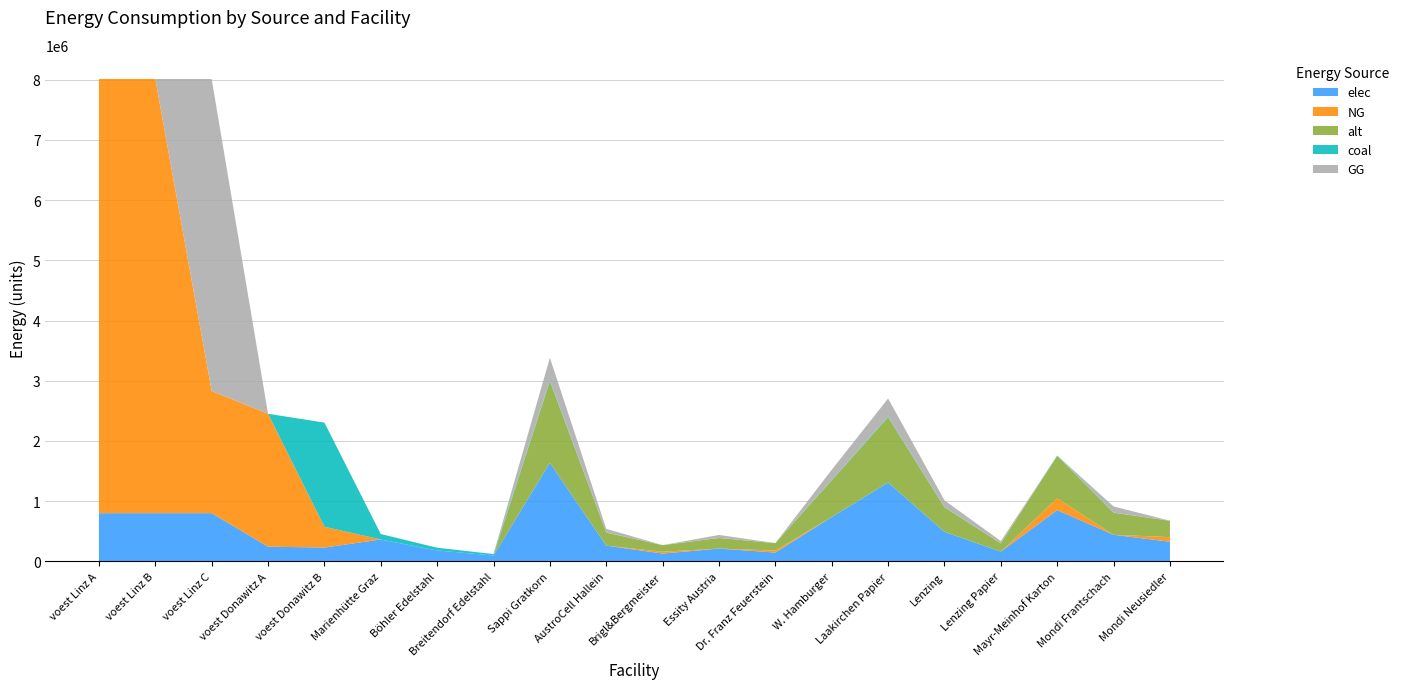

Reading right to left, transcribe all the data shown in this chart.

elec: 327561.3	442207.8	851659.4	163780.7	491342.0	1310245.3	737013.0	147402.6	212914.9	131024.5	262049.1	1637806.6	97674.7	182030.1	364060.2	230475.2	245186.4	801043.8	801043.8	801043.8
coal: 2786.2	3761.3	7244.1	1393.1	4179.3	11144.7	6268.9	1253.8	1811.0	1114.5	2228.9	13930.9	24418.7	45507.5	91015.1	1728564.3	0.0	0.0	0.0	0.0
alt: 270568.6	365267.6	703478.3	135284.3	405852.8	1082274.3	608779.3	121755.9	175869.6	108227.4	216454.9	1352842.8	0.0	0.0	0.0	0.0	0.0	0.0	0.0	0.0
NG: 75505.3	0.0	196313.9	0.0	0.0	0.0	0.0	33977.4	0.0	30202.1	0.0	0.0	0.0	0.0	0.0	345712.9	2206677.8	2029116.4	7209394.6	7209394.6
GG: 0.0	101932.2	0.0	37752.7	113258.0	302021.4	169887.0	0.0	49078.5	0.0	60404.3	377526.7	0.0	0.0	0.0	0.0	0.0	5180278.2	0.0	0.0